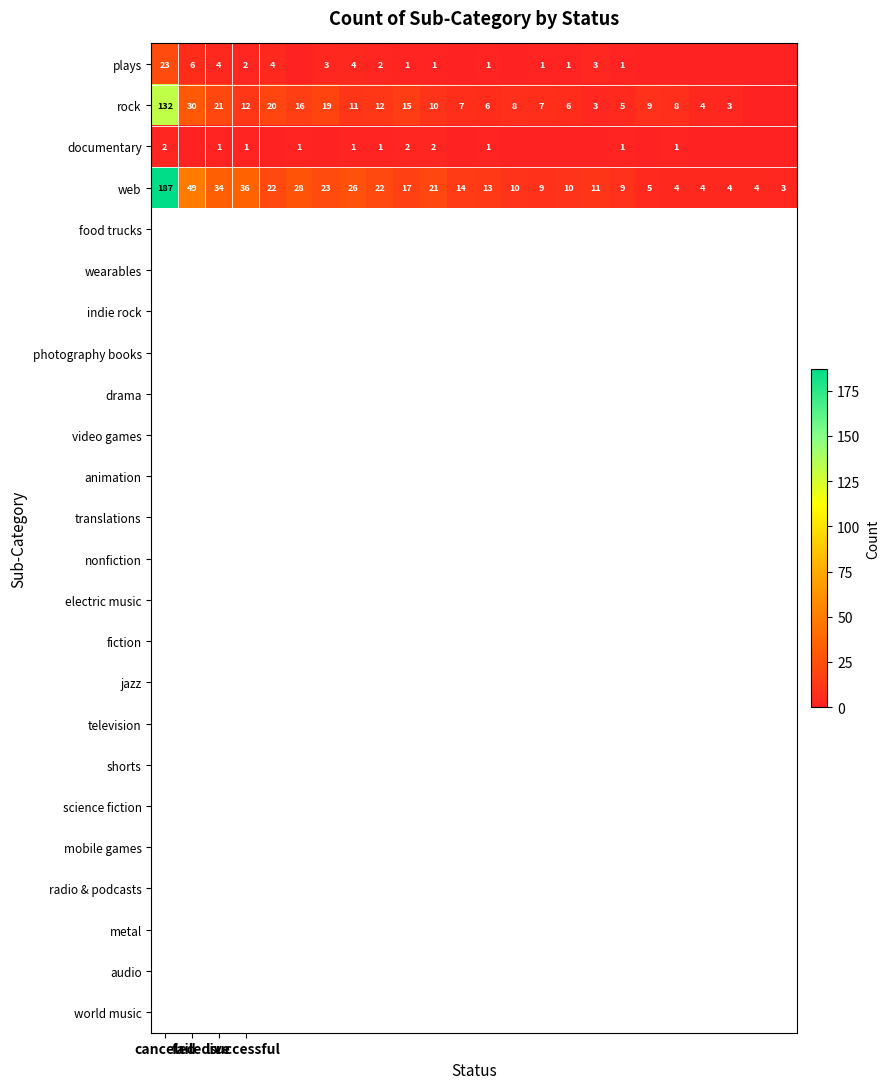

What is the average value of the web series?

24